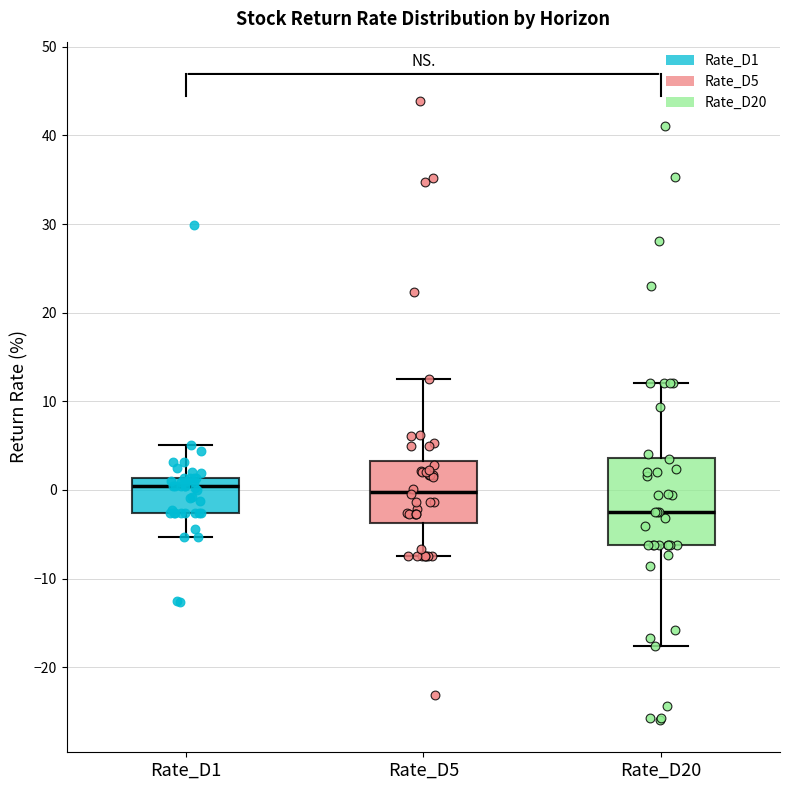

Comparing the boxes themselves (not the whiskers), which one is the tallest?

Rate_D20